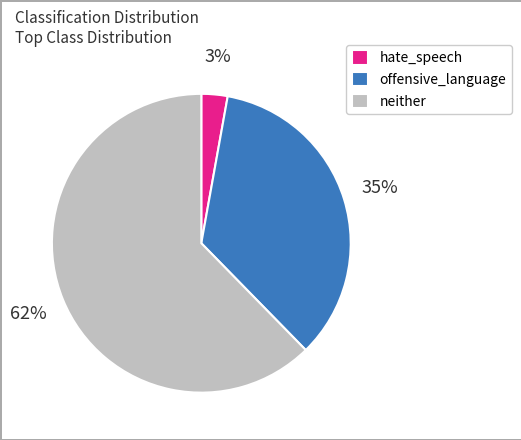

To the nearest percent, what is the difference between the neither and offensive_language slice percentages?

27%